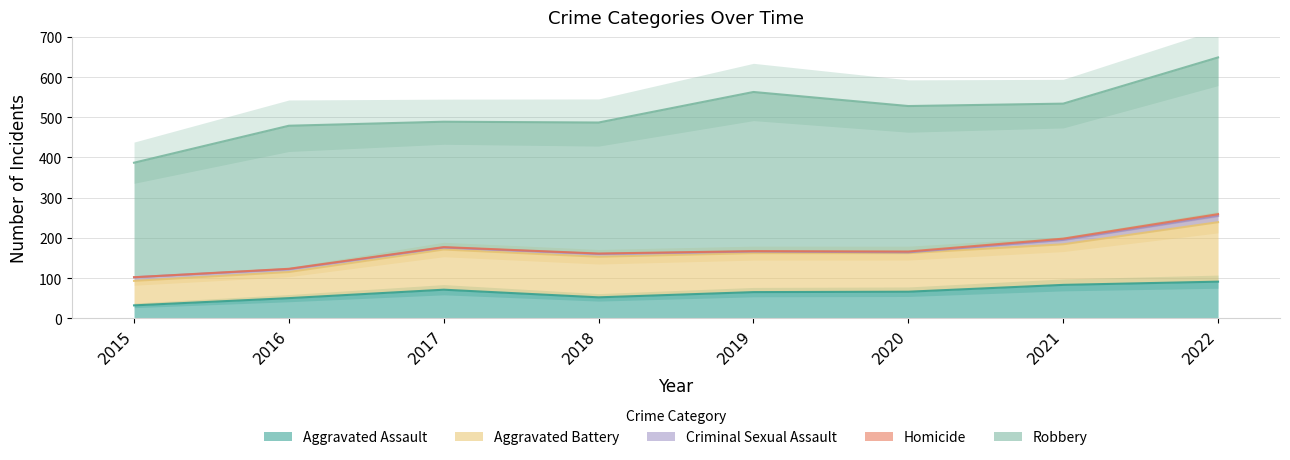

True or false: Aggravated Assault and Criminal Sexual Assault cross at least once.

False